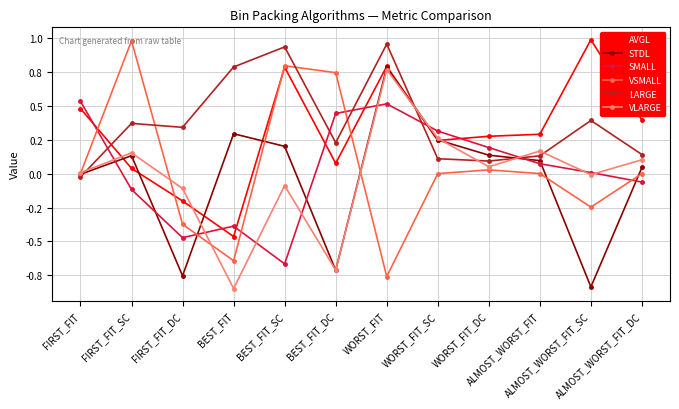

What is the sum of the AVGL values at BEST_FIT_DC and FIRST_FIT_SC?

0.1